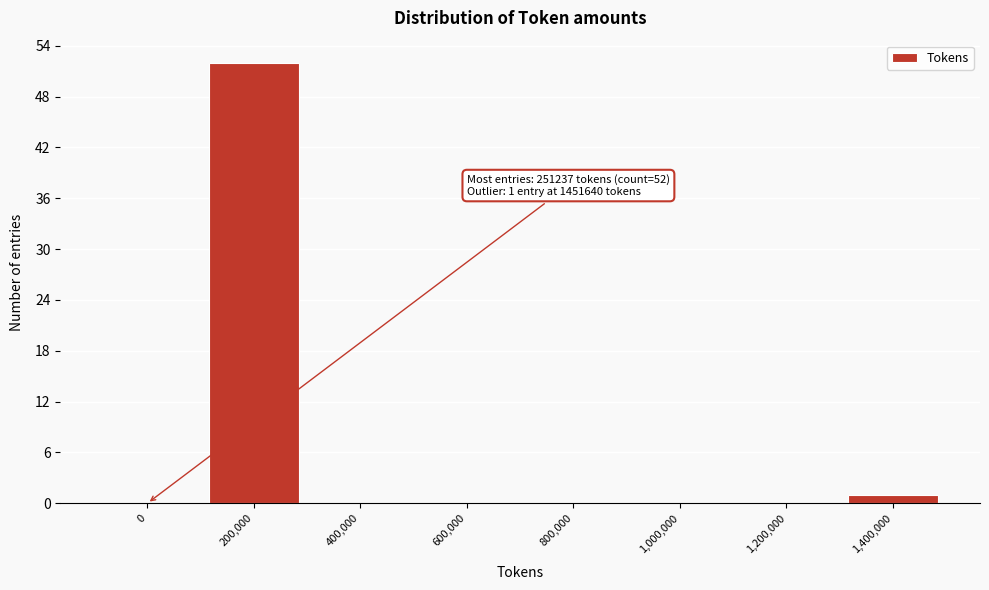

Reading left to right, transcribe all the data shown in this chart.

0=0	200,000=52	400,000=0	600,000=0	800,000=0	1,000,000=0	1,200,000=0	1,400,000=1